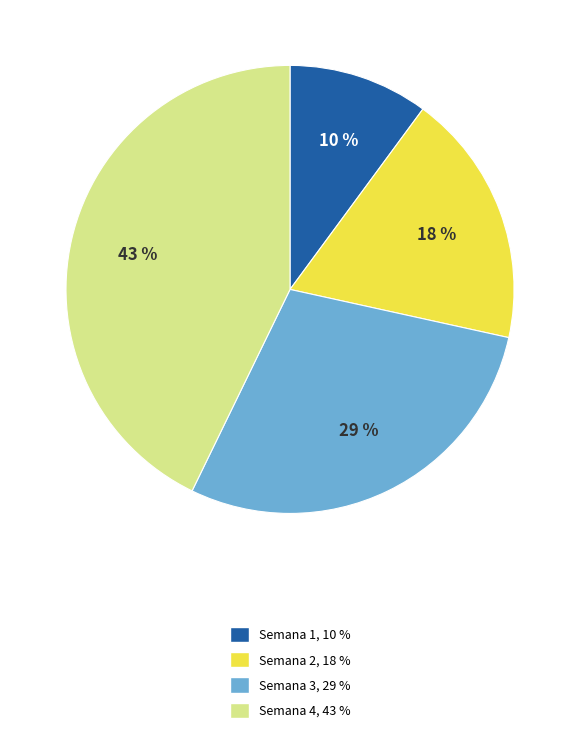

Does any single category account for the majority?

No